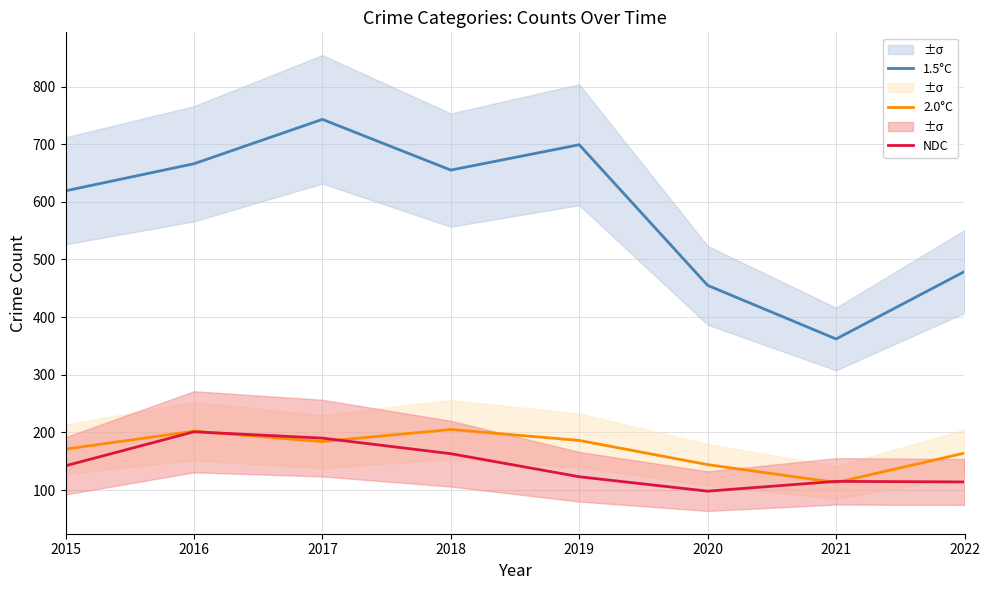

True or false: 1.5°C has more than 2 points higher than both neighbors.

False